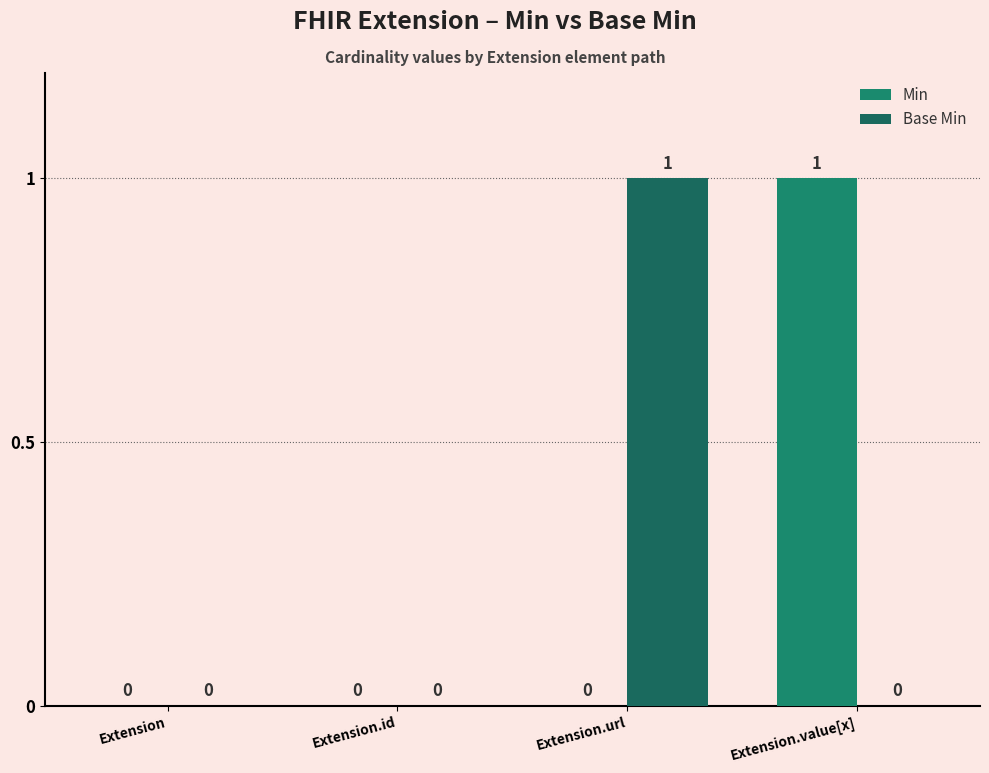

Reading right to left, list all the values displayed in this chart.

Min: 1	0	0	0
Base Min: 0	1	0	0